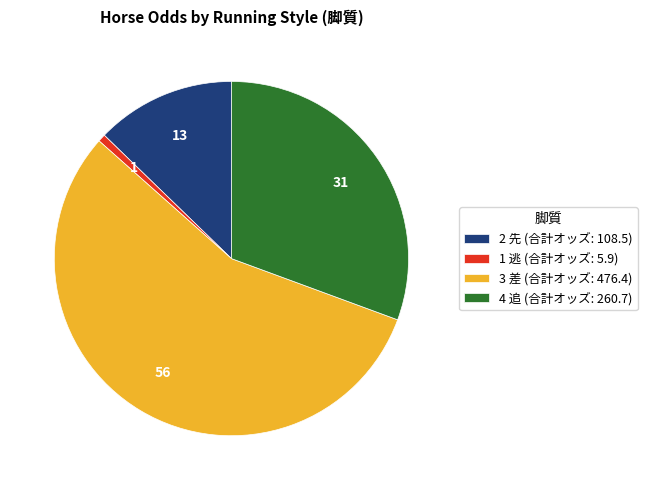

Count the number of slices in the pie.

4